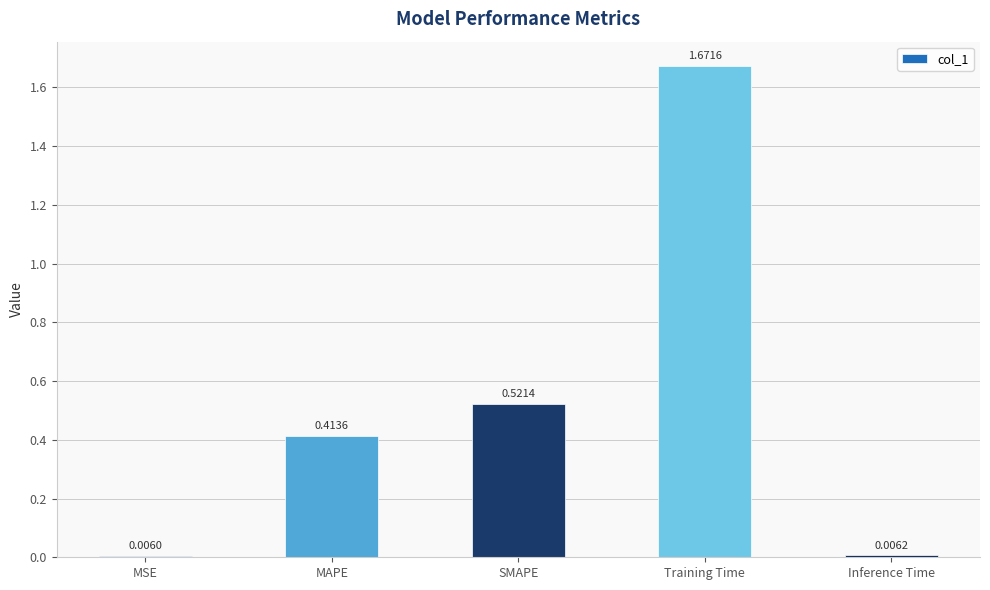

List the labels in order of value, largest first.

Training Time, SMAPE, MAPE, Inference Time, MSE